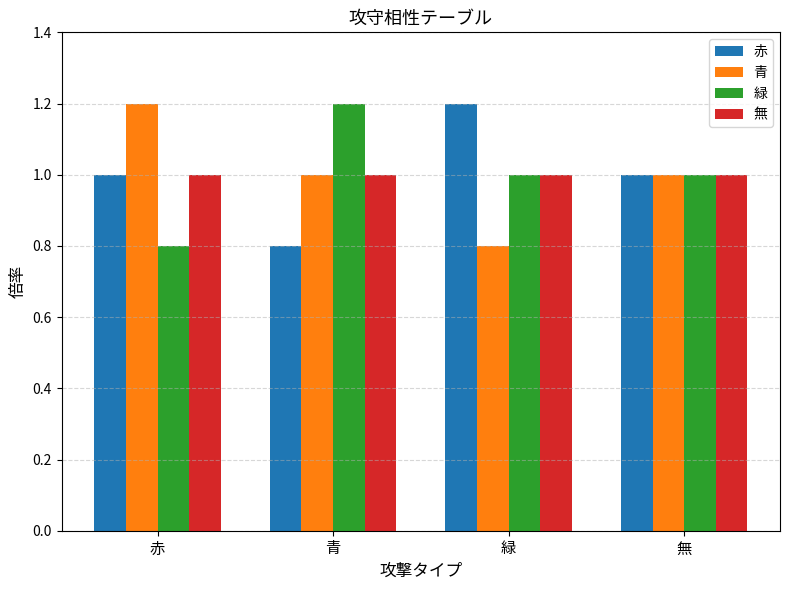

Reading left to right, extract all data points from this chart.

赤: 赤=1.0	青=0.8	緑=1.2	無=1.0
青: 赤=1.2	青=1.0	緑=0.8	無=1.0
緑: 赤=0.8	青=1.2	緑=1.0	無=1.0
無: 赤=1.0	青=1.0	緑=1.0	無=1.0